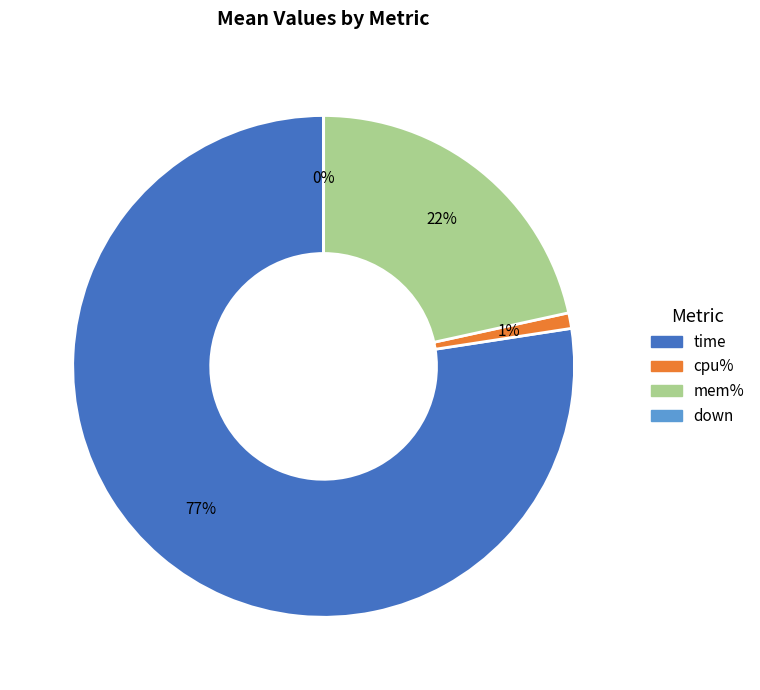

True or false: cpu% accounts for 13% of the total.

False